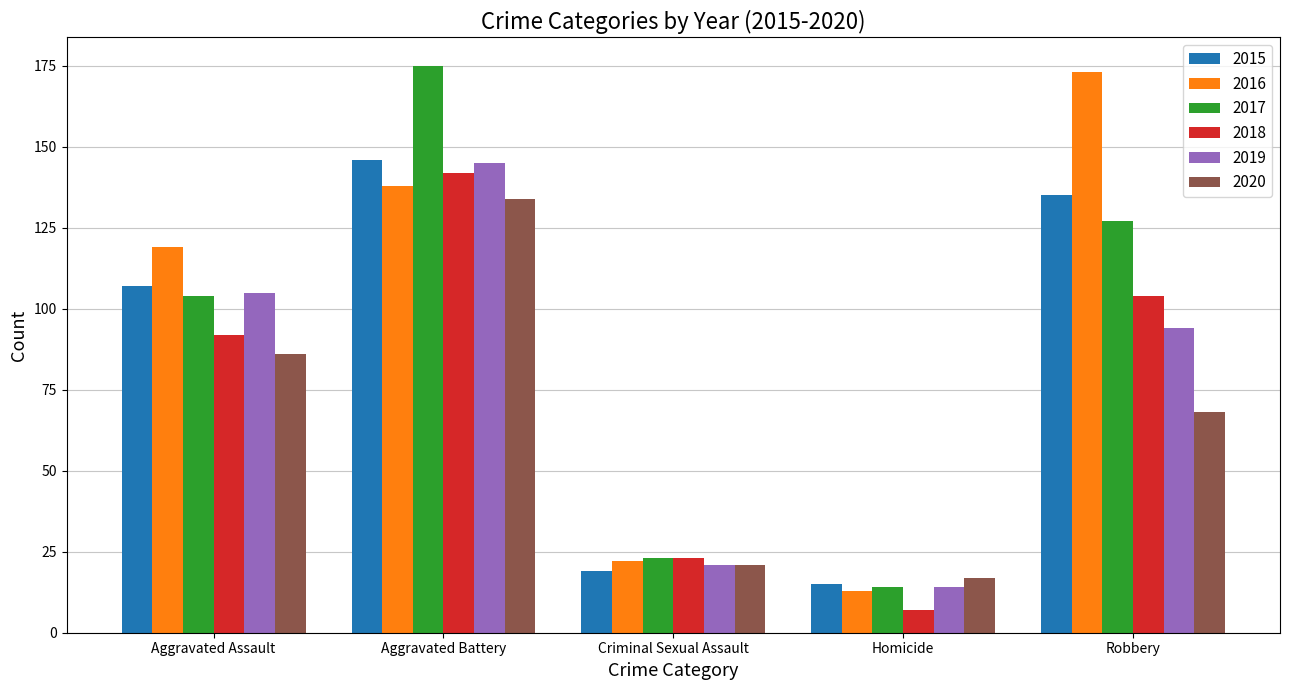

What are all the series names shown in the legend?

2015, 2016, 2017, 2018, 2019, 2020